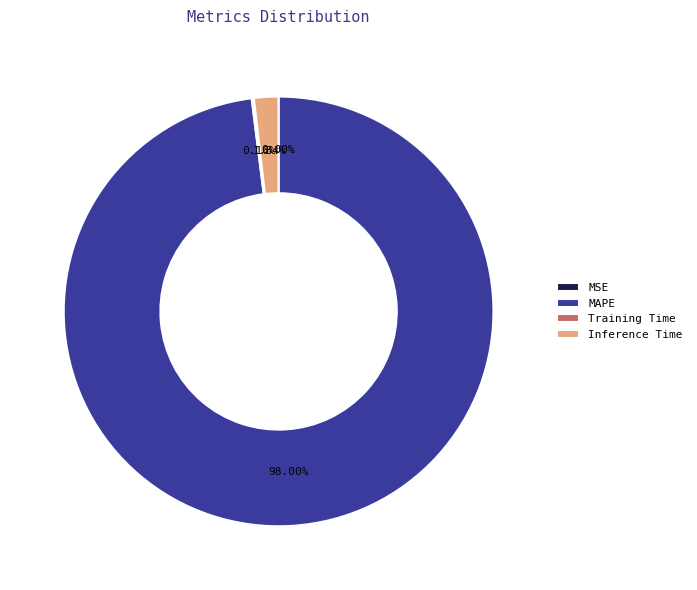

Which slice is the largest?

MAPE